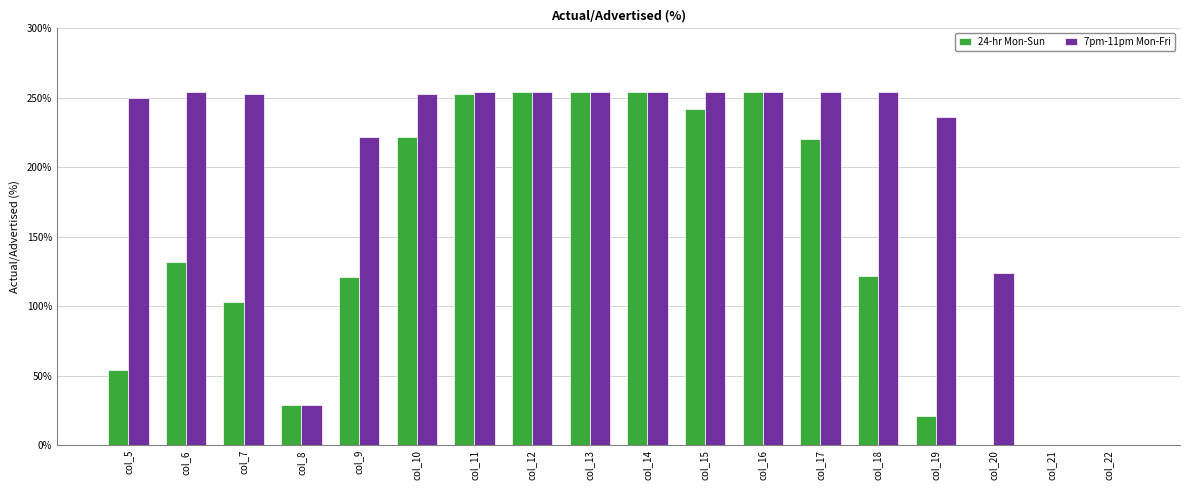

Is it true that 7pm-11pm Mon-Fri equals 222 at col_9?

True